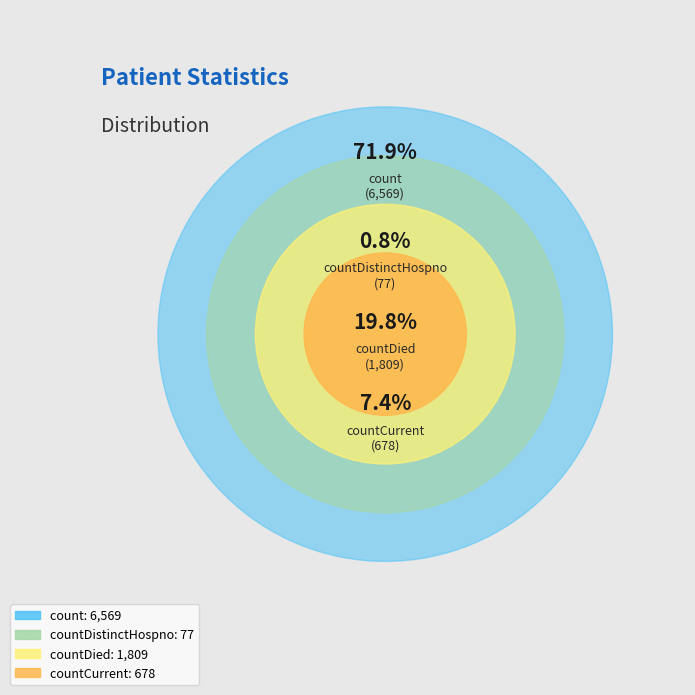

To the nearest percent, what is the difference between the countDied and countDistinctHospno slice percentages?

19%